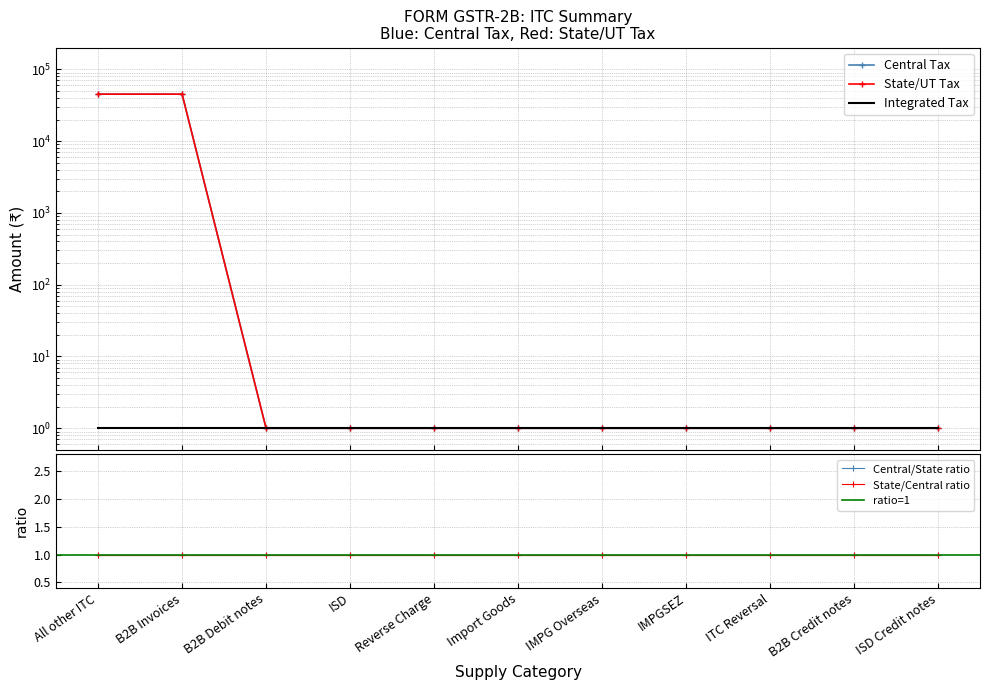

Which series has the largest total across all categories?

Central Tax